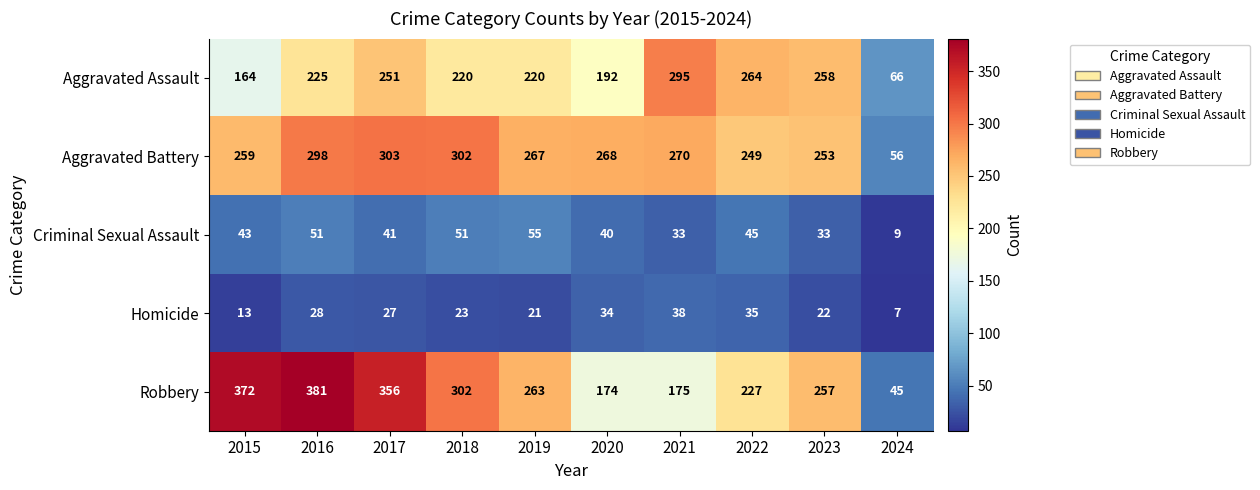

What is the total value across all series at 2022?

820